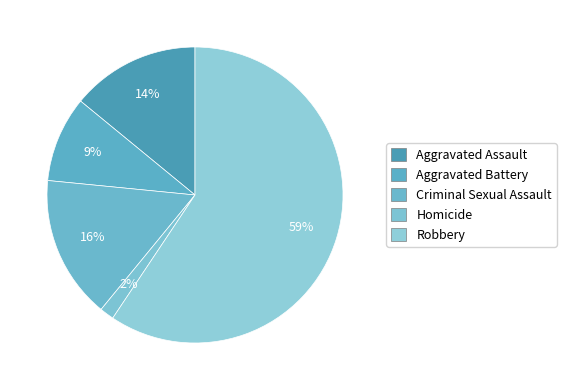

How many segments does this pie chart have?

5